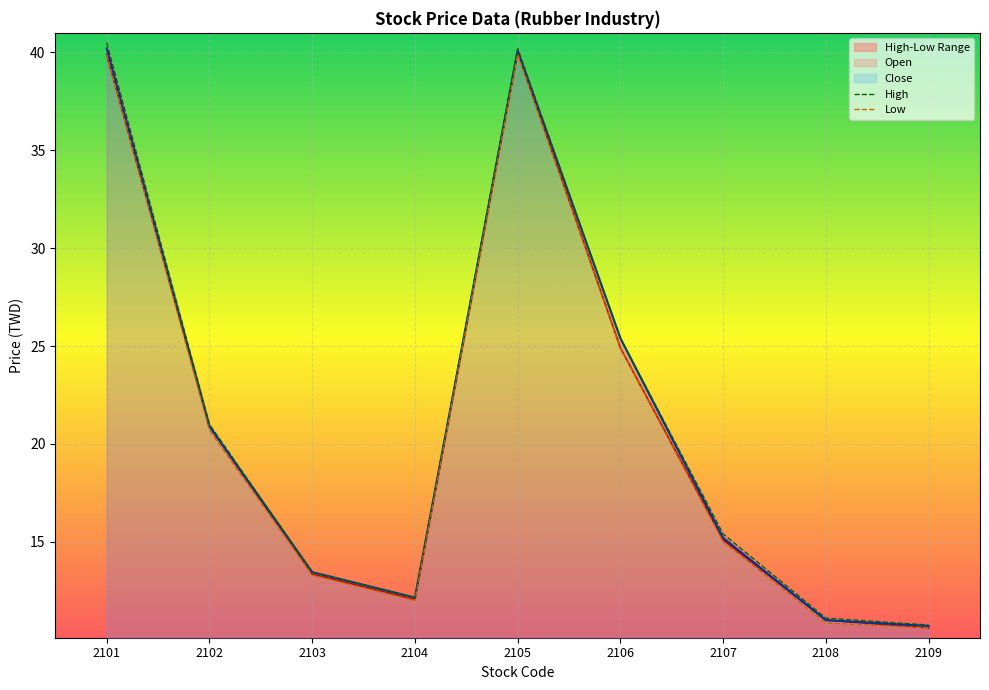

The Low series shows 10.8 at 2108. True or false?

True